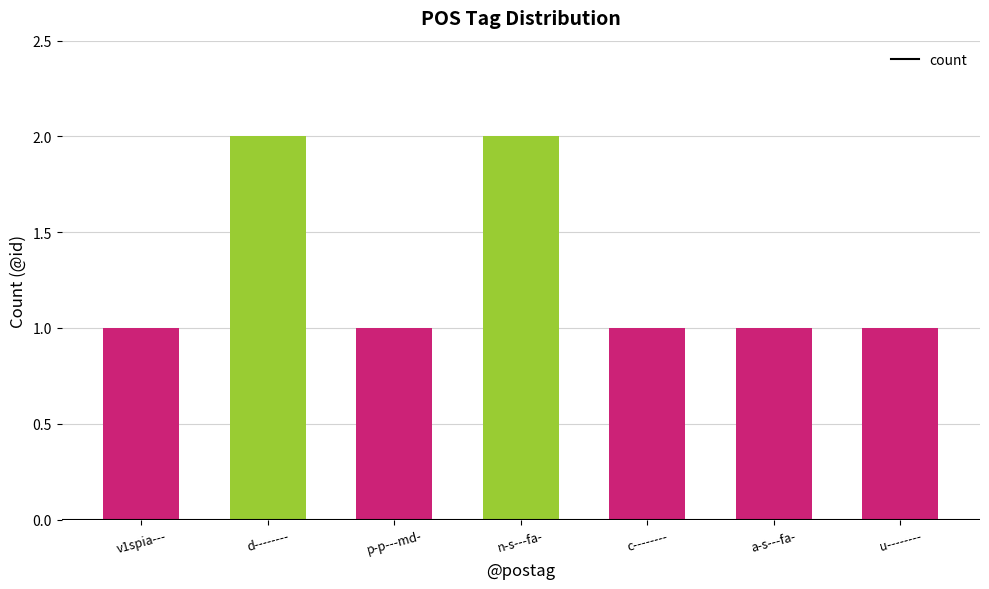

What position from the right is n-s---fa-?

4